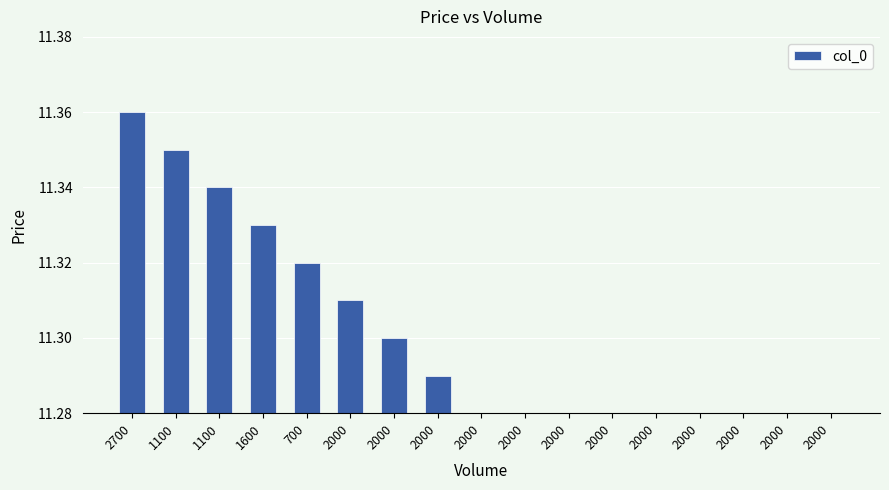

What is the average value?

11.3